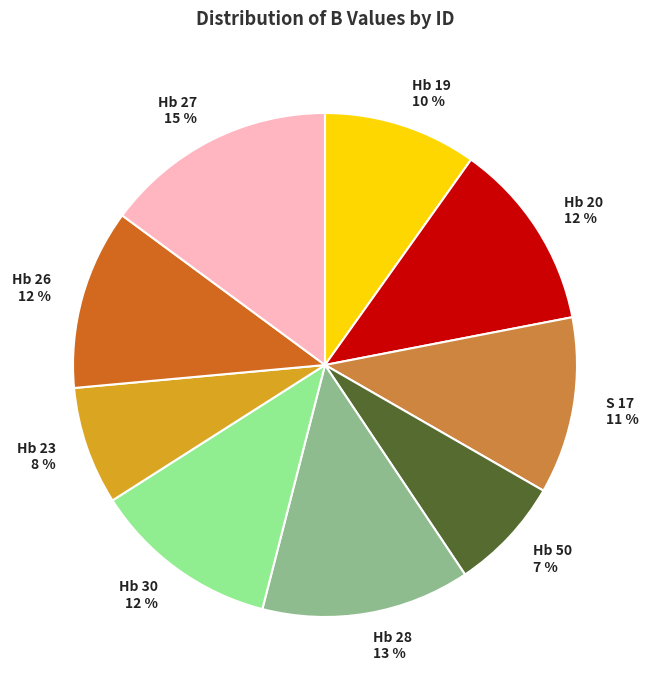

Which category has the biggest portion of the pie?

Hb 27